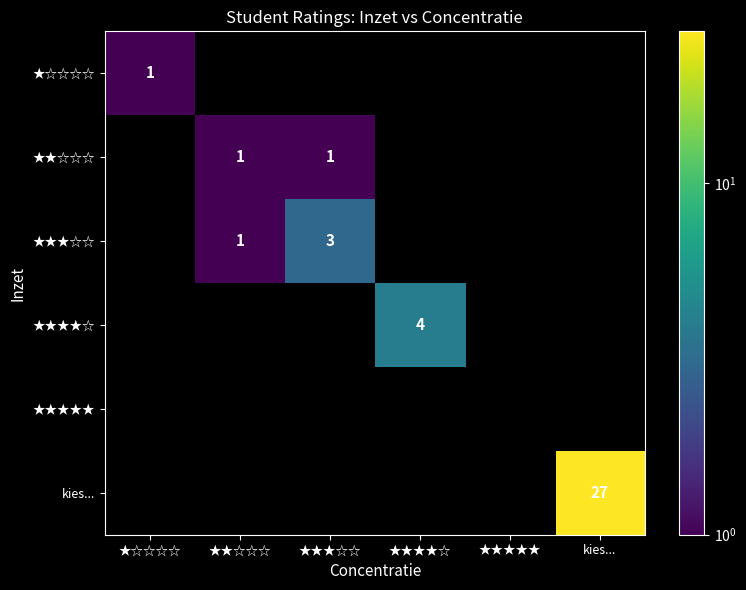

Is it true that ★★☆☆☆ equals 0 at ★★☆☆☆?

False